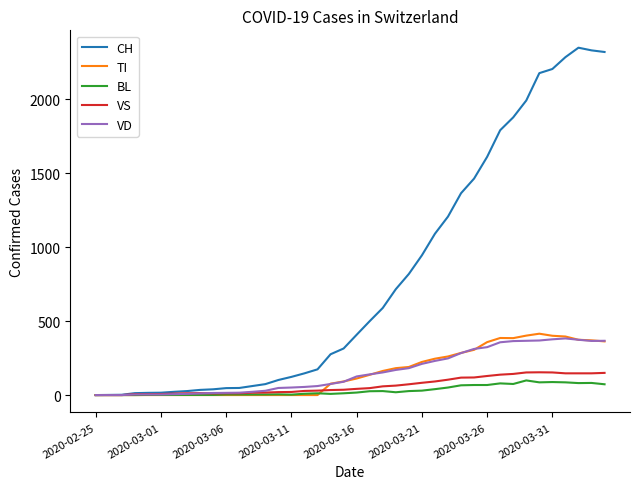

Which series has the largest total across all categories?

CH